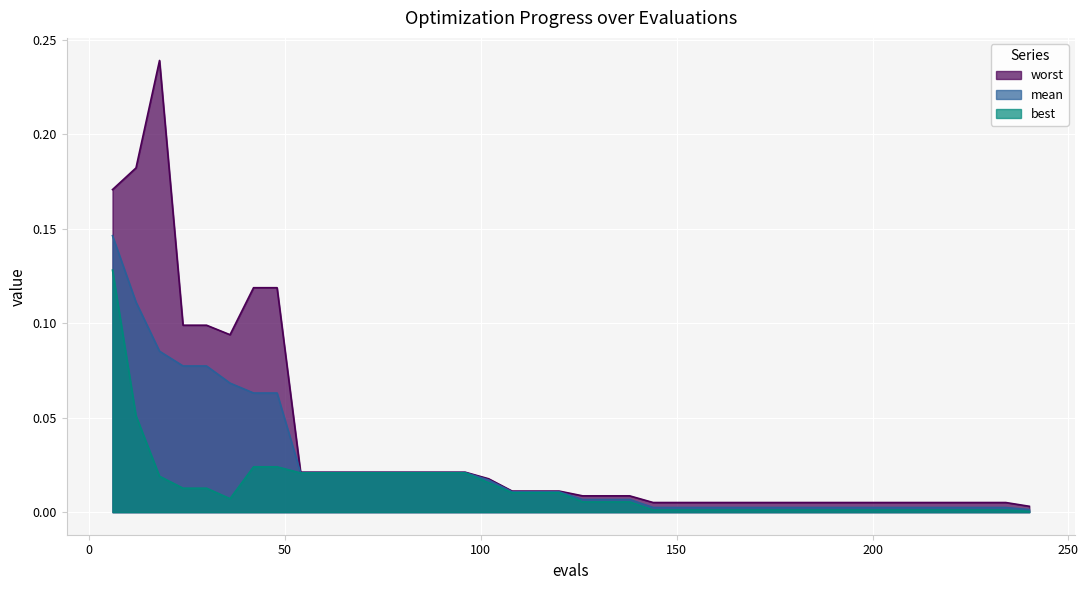

True or false: worst and mean cross at least once.

False